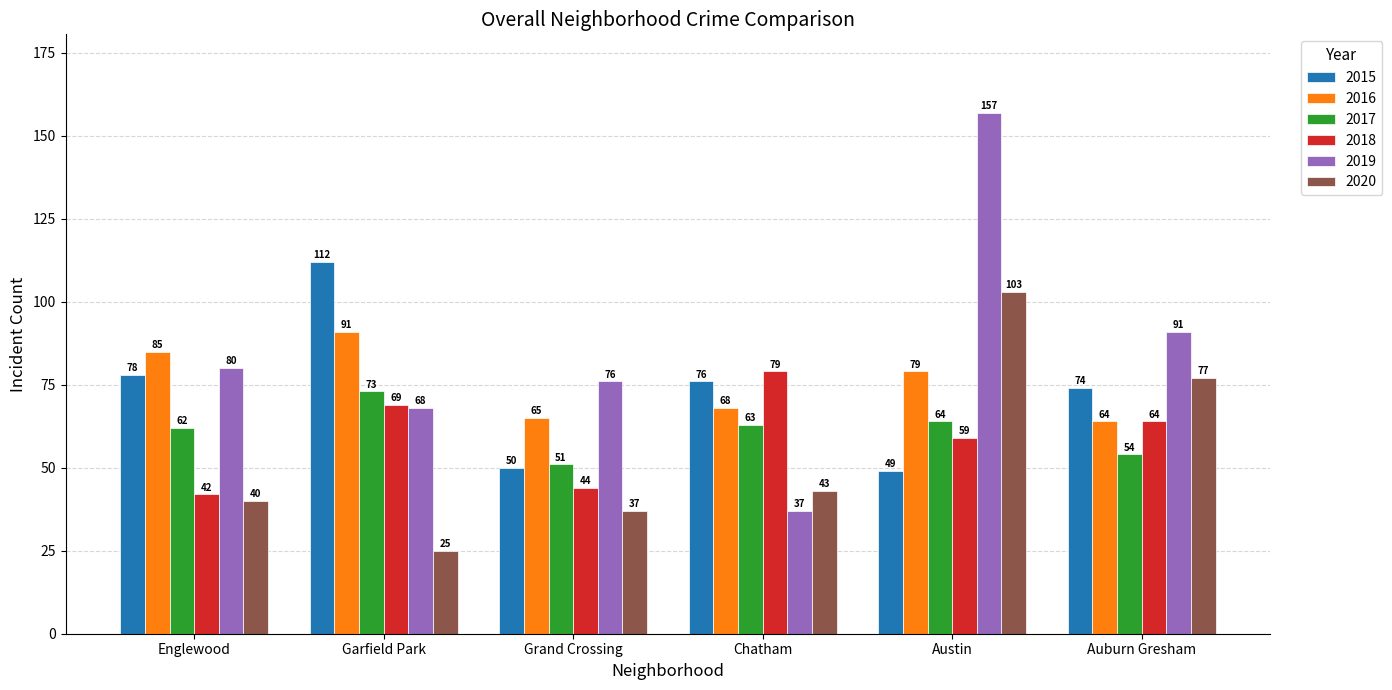

What is the total value across all series at Austin?

511